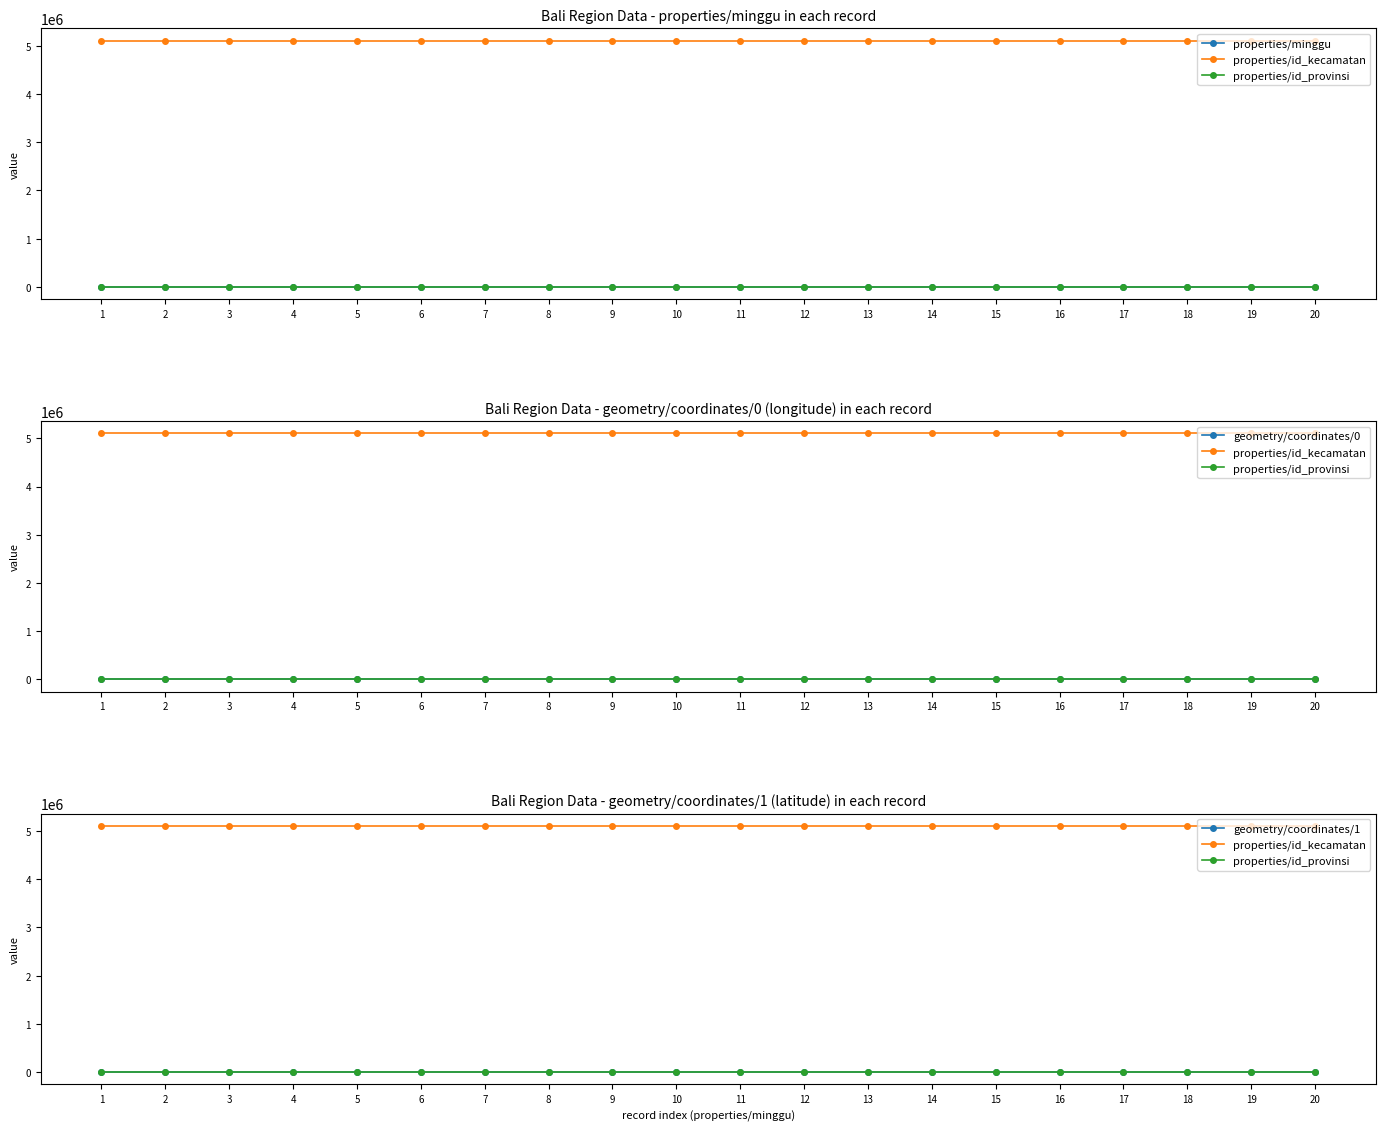

Reading left to right, list all the values displayed in this chart.

properties/minggu: 1=1.0	2=2.0	3=3.0	4=4.0	5=5.0	6=6.0	7=7.0	8=8.0	9=9.0	10=10.0	11=11.0	12=12.0	13=13.0	14=14.0	15=15.0	16=16.0	17=17.0	18=18.0	19=19.0	20=20.0
properties/id_kecamatan: 1=5103050.0	2=5103050.0	3=5103050.0	4=5103050.0	5=5103050.0	6=5103050.0	7=5103050.0	8=5103050.0	9=5103050.0	10=5103050.0	11=5103050.0	12=5103050.0	13=5103050.0	14=5103050.0	15=5103050.0	16=5103050.0	17=5103050.0	18=5103050.0	19=5103050.0	20=5103050.0
properties/id_provinsi: 1=51.0	2=51.0	3=51.0	4=51.0	5=51.0	6=51.0	7=51.0	8=51.0	9=51.0	10=51.0	11=51.0	12=51.0	13=51.0	14=51.0	15=51.0	16=51.0	17=51.0	18=51.0	19=51.0	20=51.0
geometry/coordinates/0: 1=115.2	2=115.2	3=115.2	4=115.2	5=115.2	6=115.2	7=115.2	8=115.2	9=115.2	10=115.2	11=115.2	12=115.2	13=115.2	14=115.2	15=115.2	16=115.2	17=115.2	18=115.2	19=115.2	20=115.2
geometry/coordinates/1: 1=-8.5	2=-8.5	3=-8.5	4=-8.5	5=-8.5	6=-8.5	7=-8.5	8=-8.5	9=-8.5	10=-8.5	11=-8.5	12=-8.5	13=-8.5	14=-8.5	15=-8.5	16=-8.5	17=-8.5	18=-8.5	19=-8.5	20=-8.5